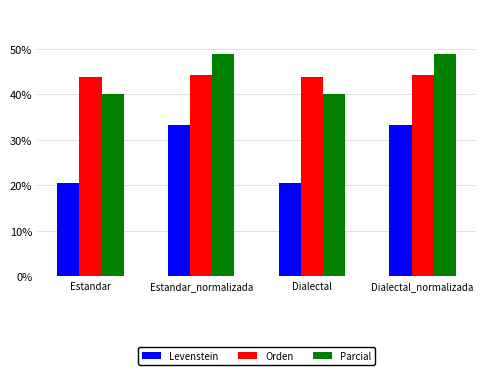

How many distinct data groups are displayed?

3